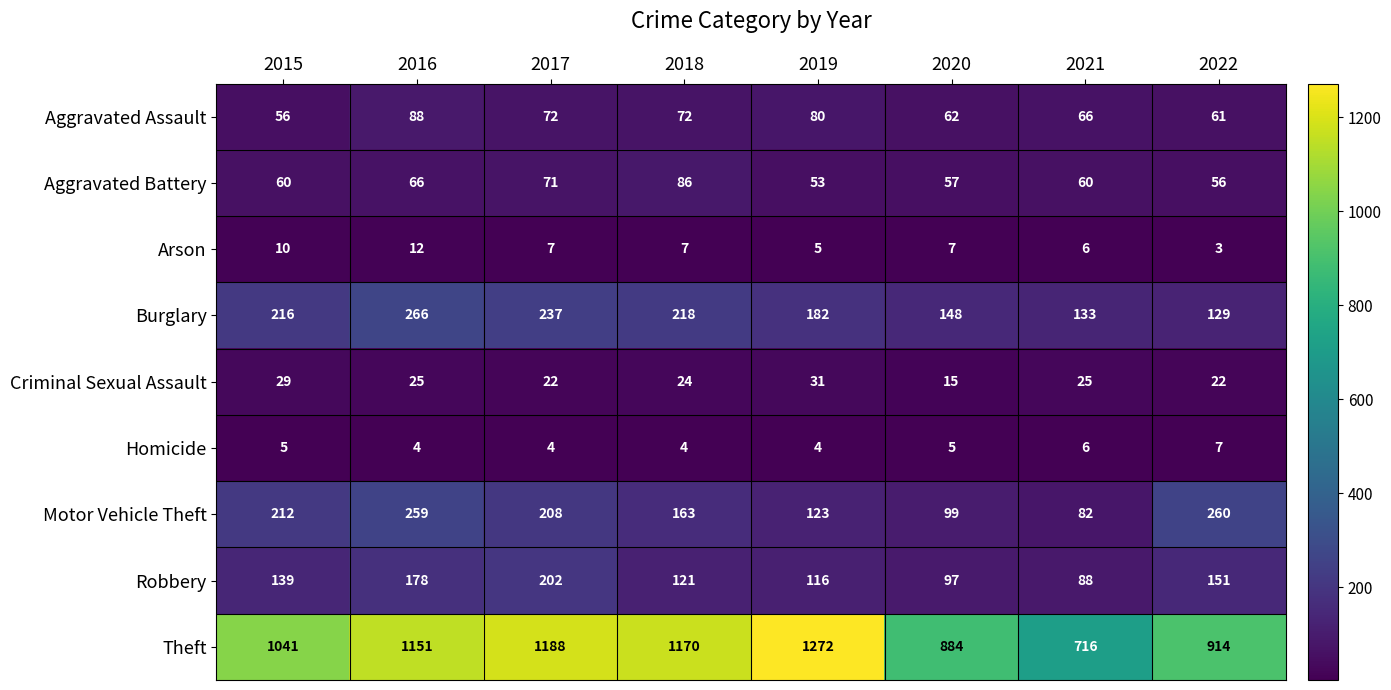

How many distinct data groups are displayed?

9